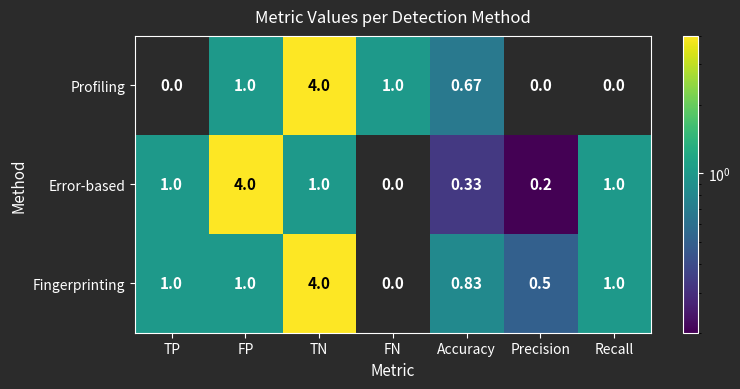

List the series in order of their overall mean, highest first.

Fingerprinting, Error-based, Profiling